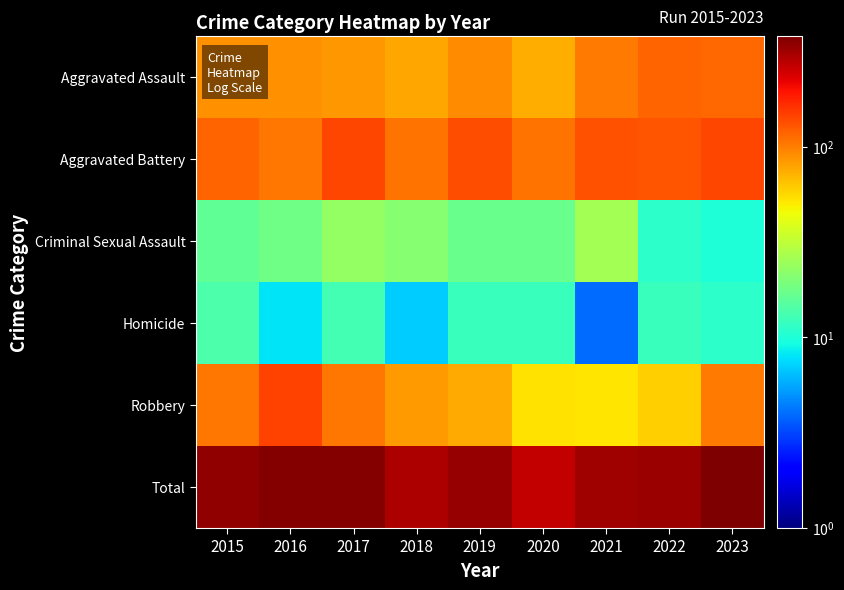

At how many categories does at least one series exceed 286?

8